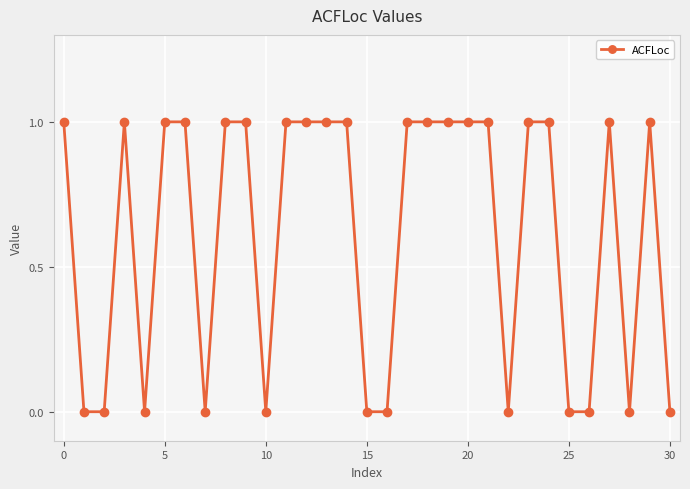

What is the value of the 13th point from the left?

1